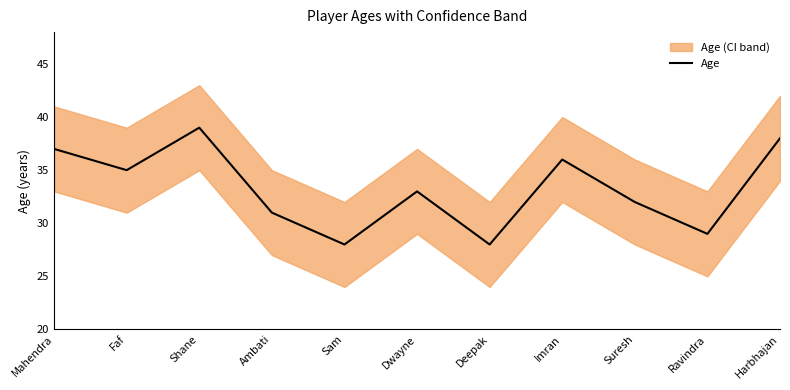

Between Shane and Suresh, which is larger?

Shane